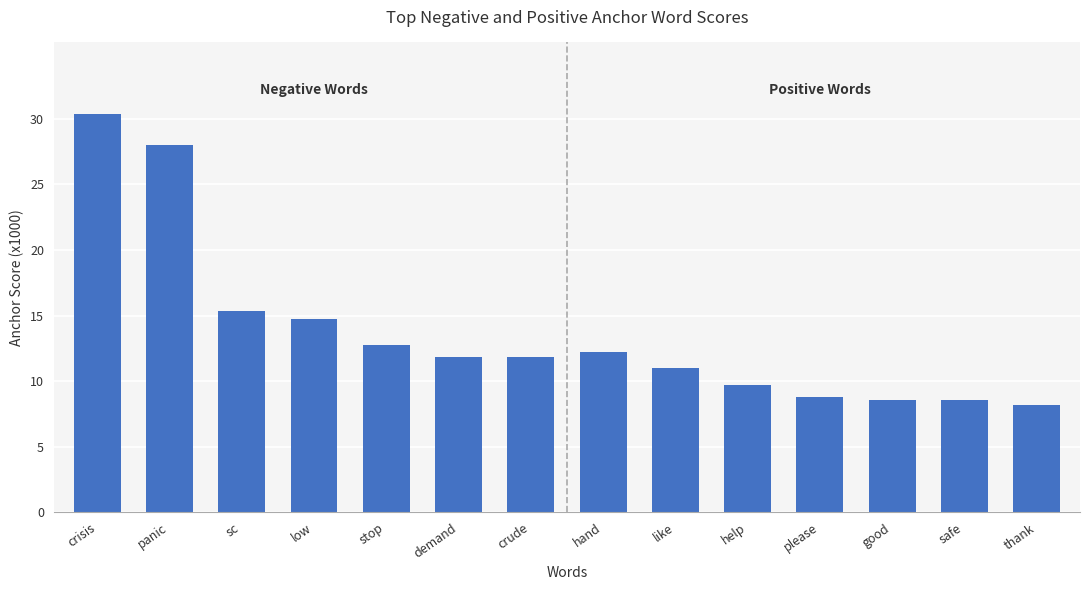

At which category does the chart reach its peak across all series?

crisis